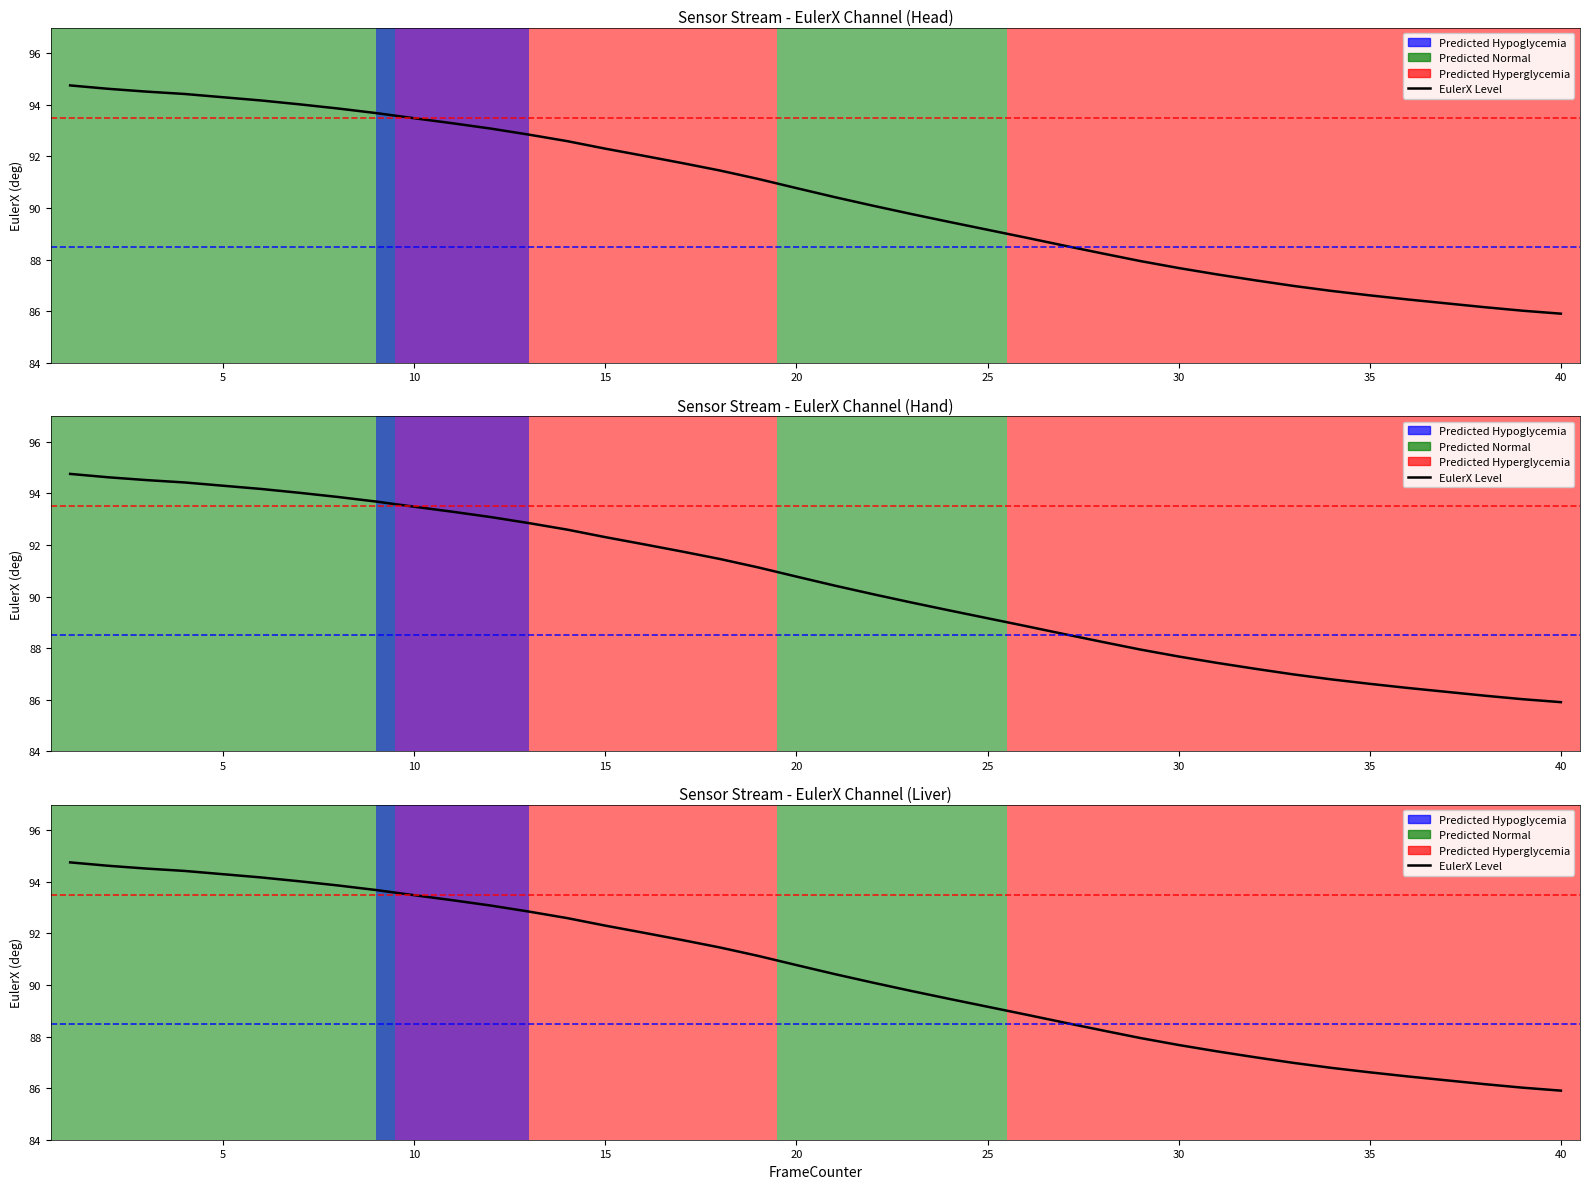

Reading left to right, transcribe all the data shown in this chart.

94.8	94.6	94.5	94.4	94.3	94.2	94.0	93.9	93.7	93.5	93.3	93.1	92.8	92.6	92.3	92.0	91.7	91.5	91.1	90.8	90.4	90.1	89.8	89.5	89.2	88.9	88.5	88.2	87.9	87.7	87.4	87.2	87.0	86.8	86.6	86.5	86.3	86.2	86.0	85.9